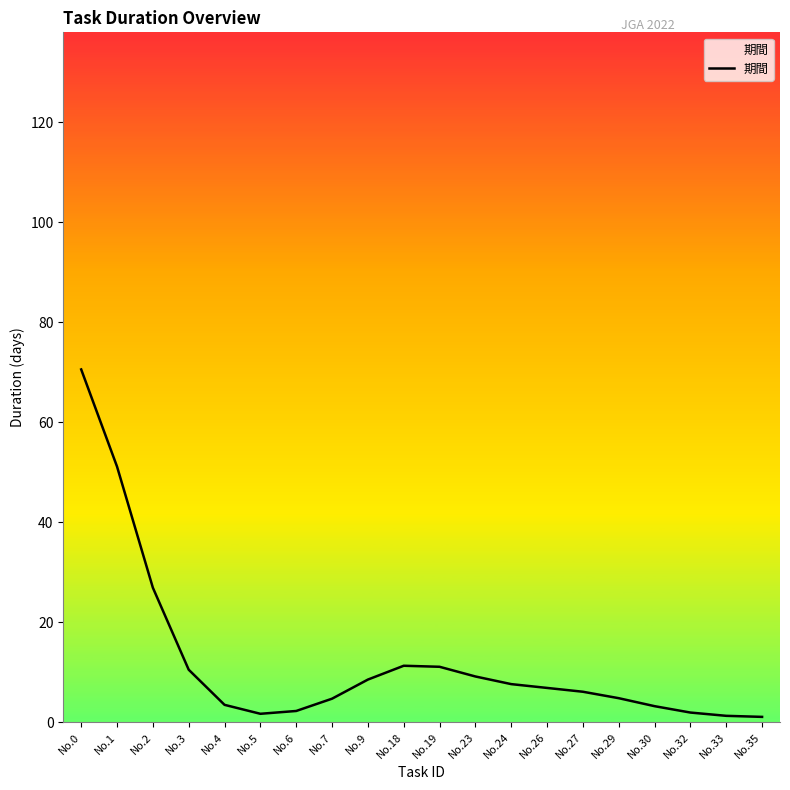

Which category has the highest value across all series?

No.0